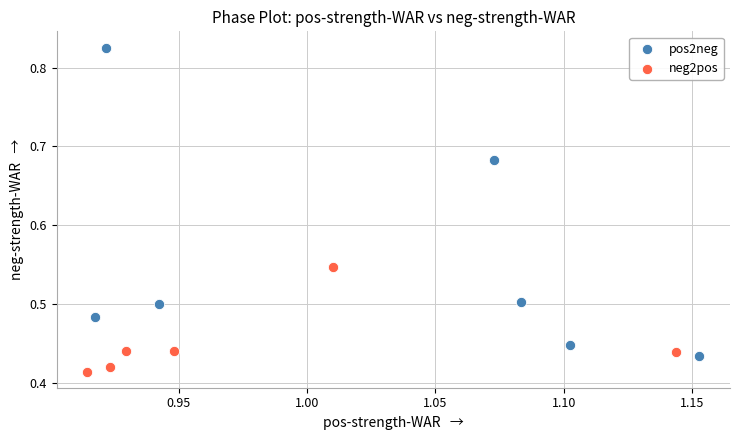

Which series contains the highest Y value?

pos2neg